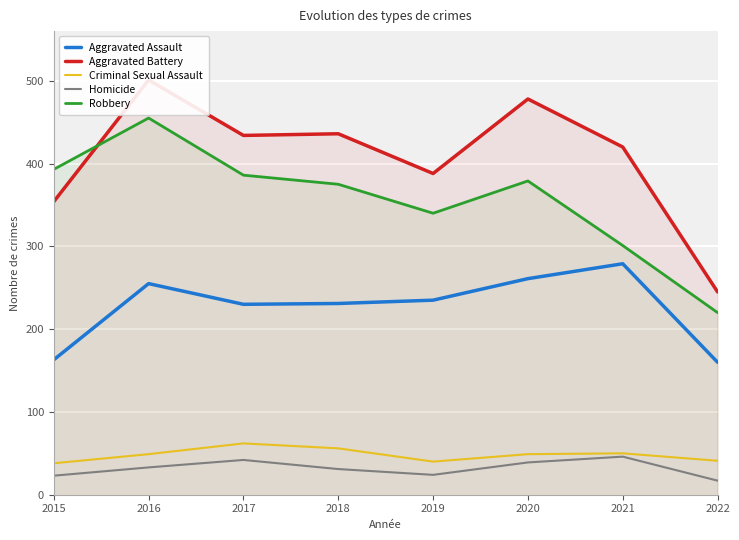

What is the value of the Homicide point at the 2nd from the left?

33